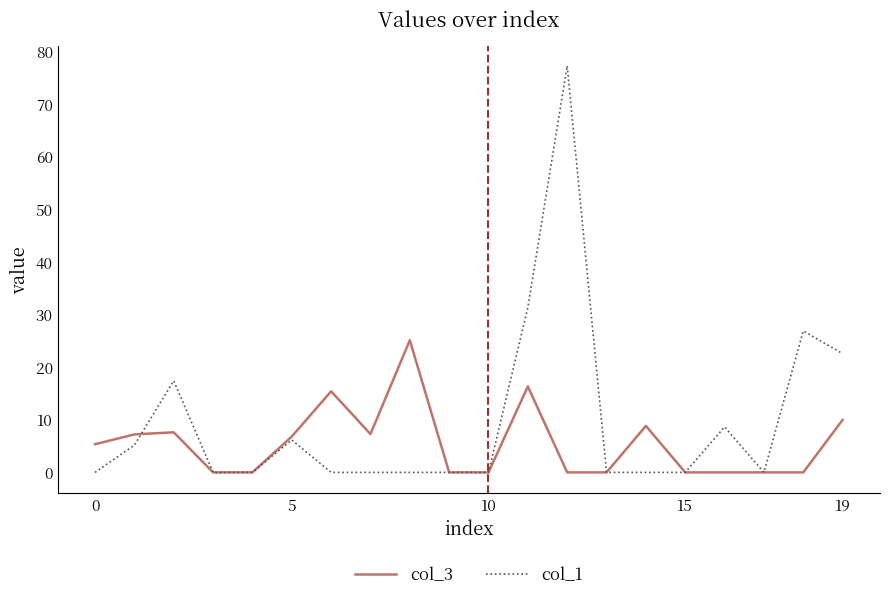

Does the chart display data point markers on the line(s)?

No